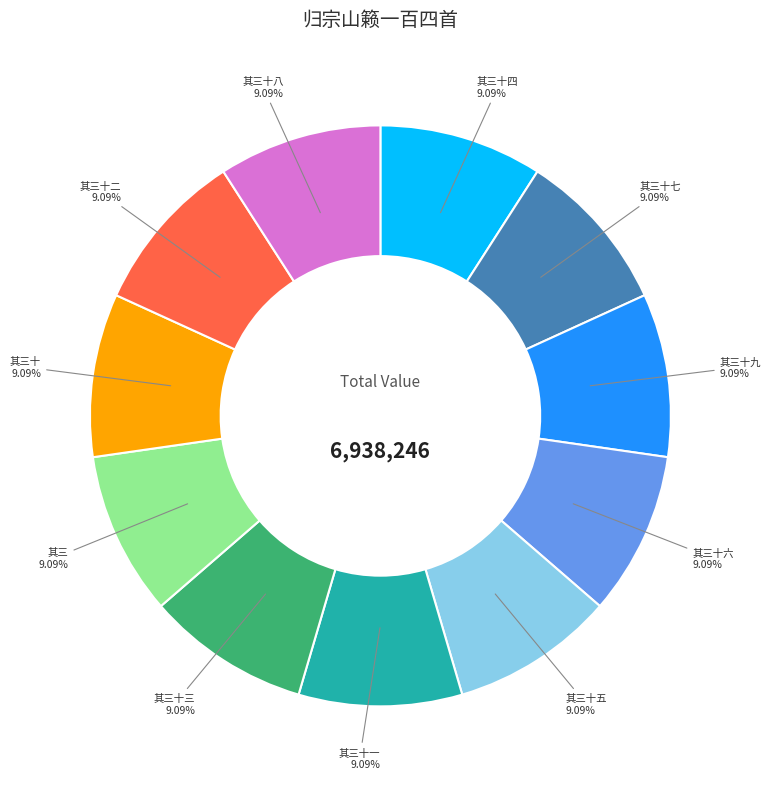

Is there a majority slice in this chart?

No